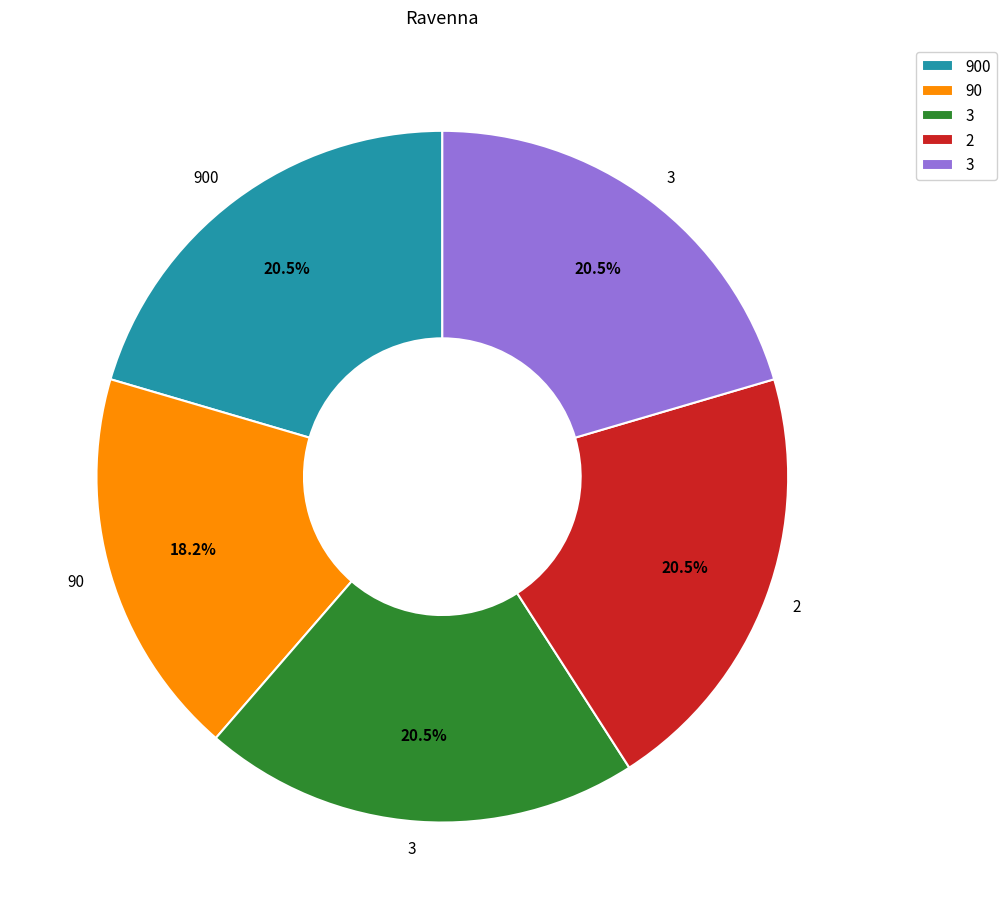

How many slices are in this pie chart?

5